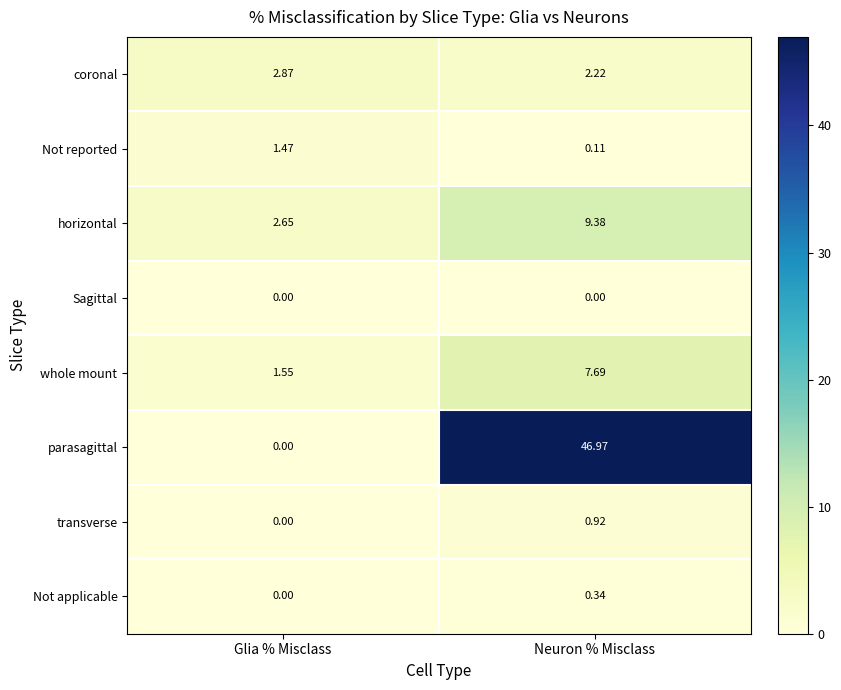

What is the spread (max minus min) of values at Neuron % Misclass?

47.0